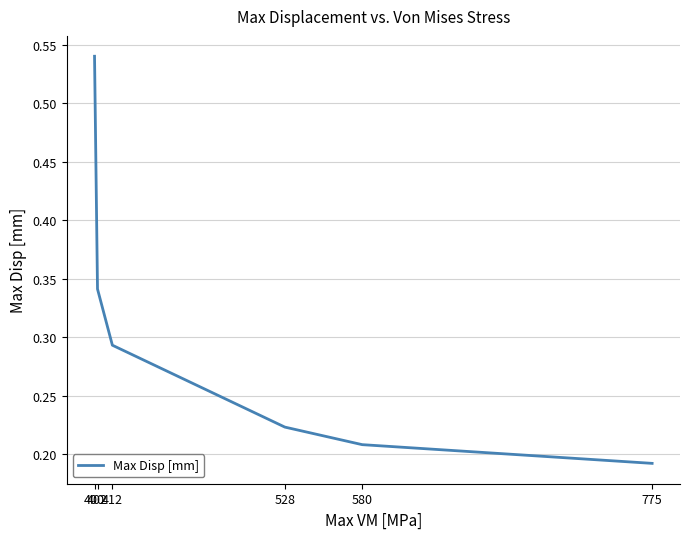

Does the chart have visible grid lines?

Yes